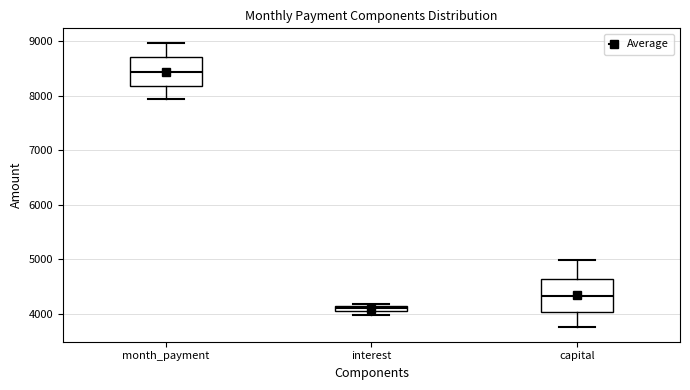

Where does the upper whisker of the box for month_payment end on the y-axis? The values are not printed on the chart, so give them approximately, as read against the axis.

9000